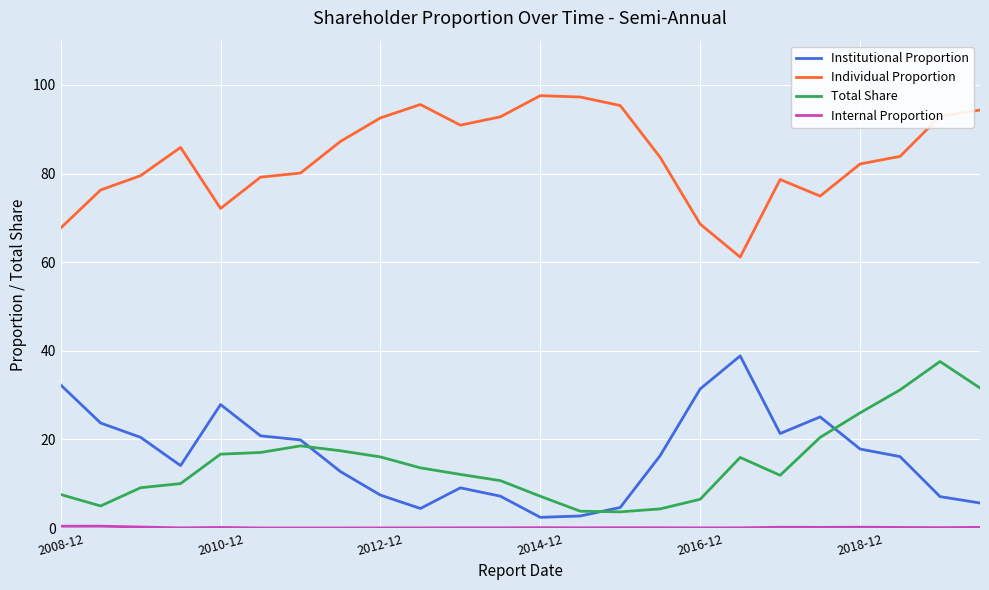

True or false: Individual Proportion and Institutional Proportion cross at least once.

False